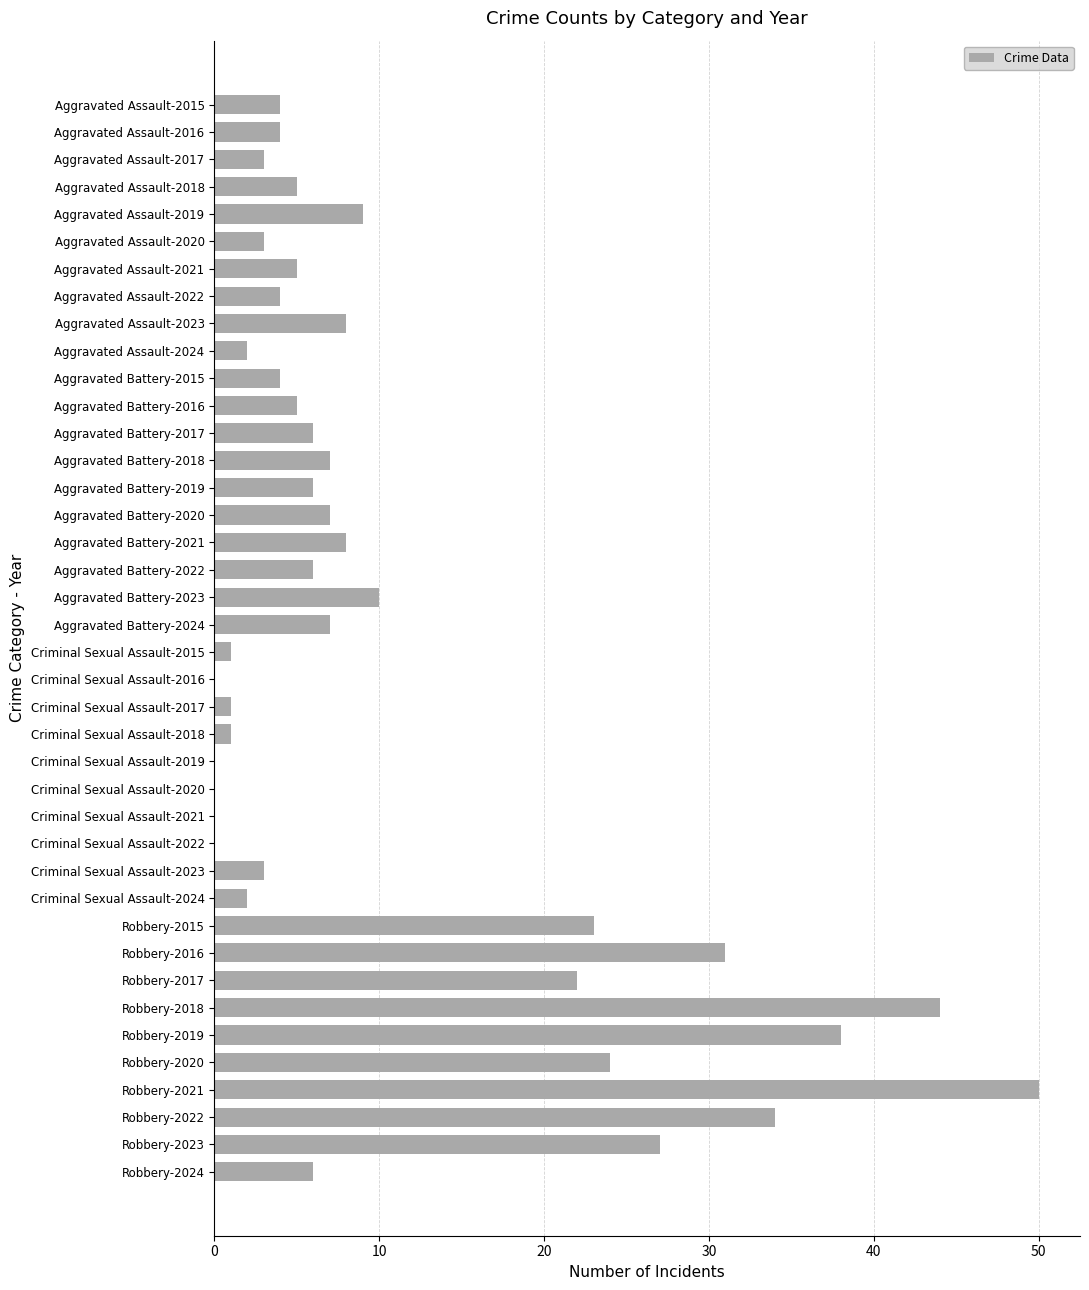

What is the sum of all values?

420